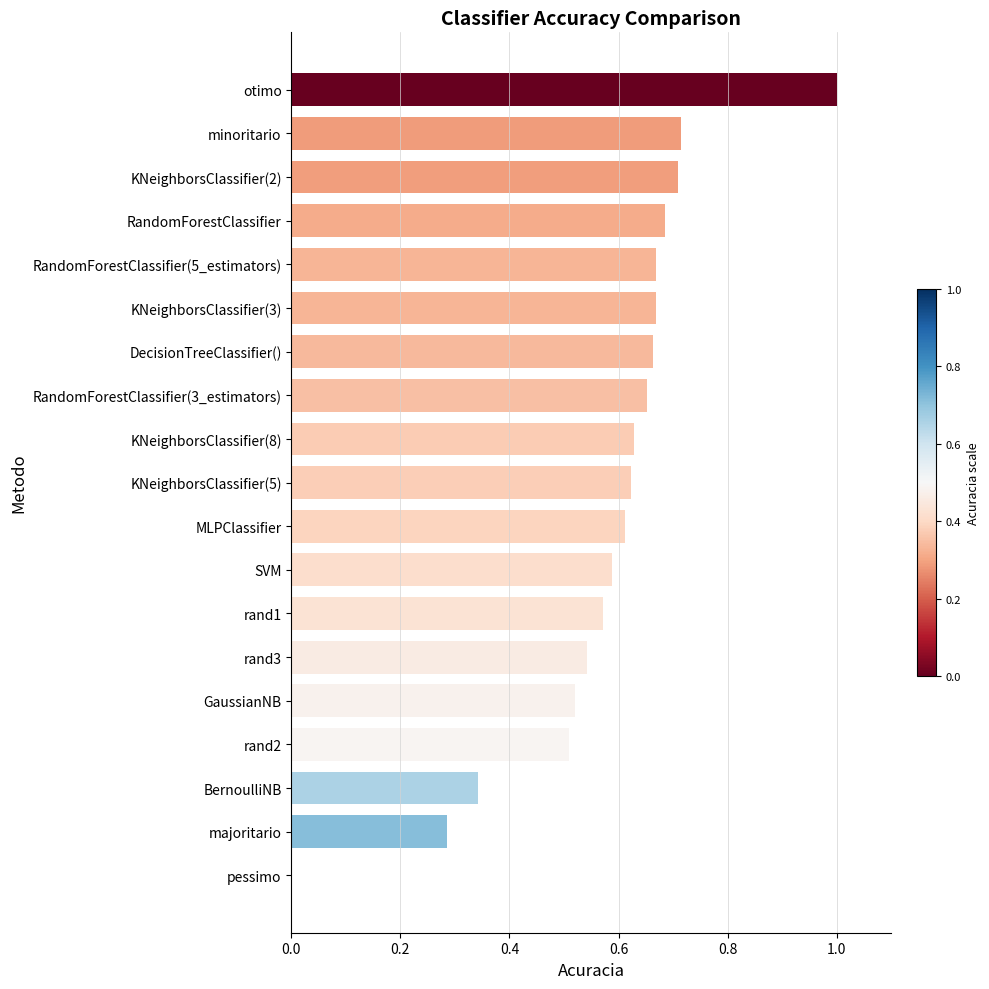

What is the sum of all values?

11.0